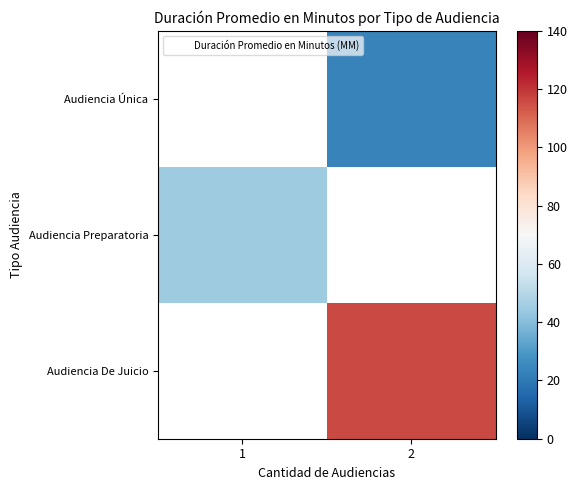

True or false: Audiencia Preparatoria has a value of 45.0 at 1.

True